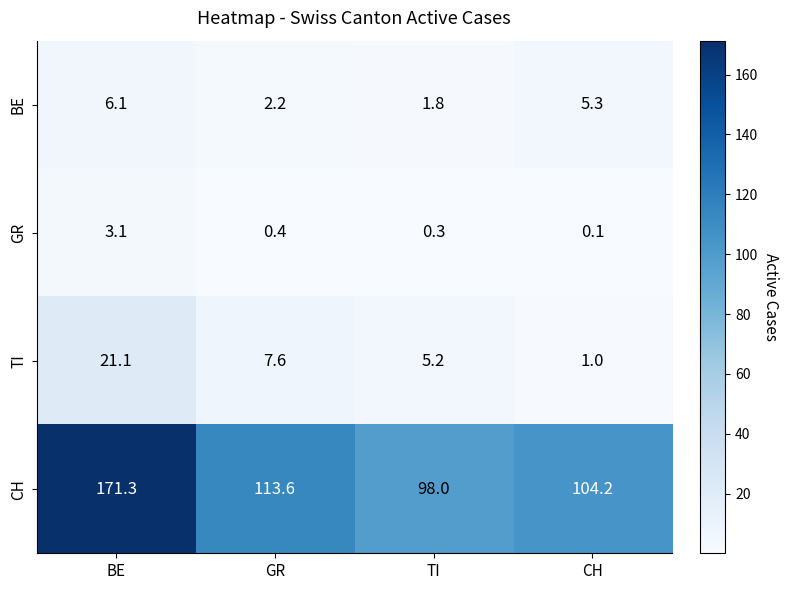

How many distinct data groups are displayed?

4